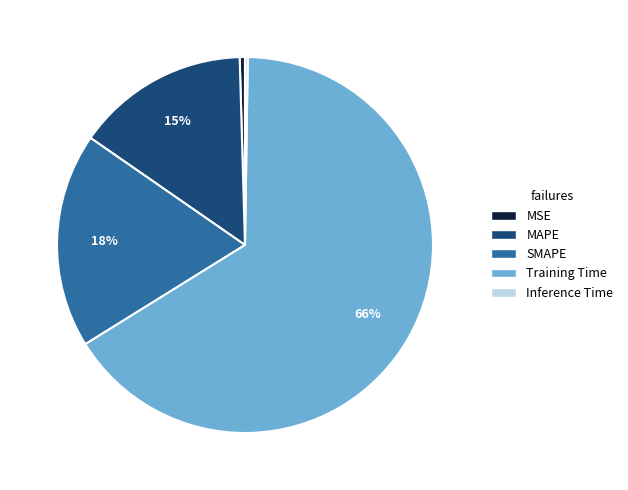

Do MAPE and MSE together represent more than half of the pie?

No